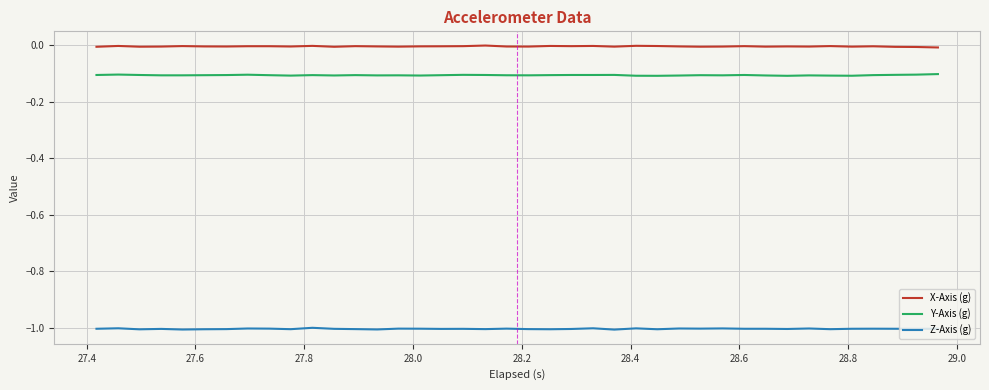

True or false: Z-Axis (g) and X-Axis (g) cross at least once.

False